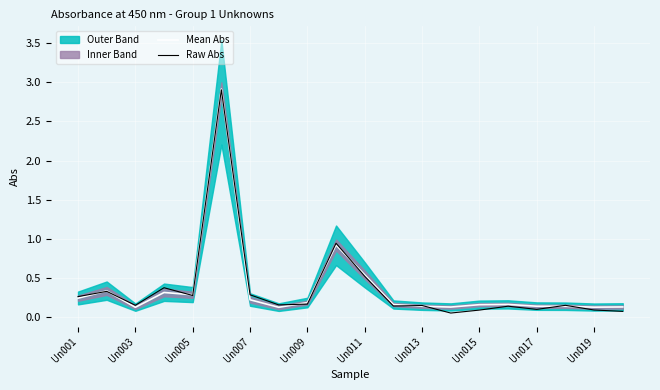

At how many categories does at least one series exceed 1?

1